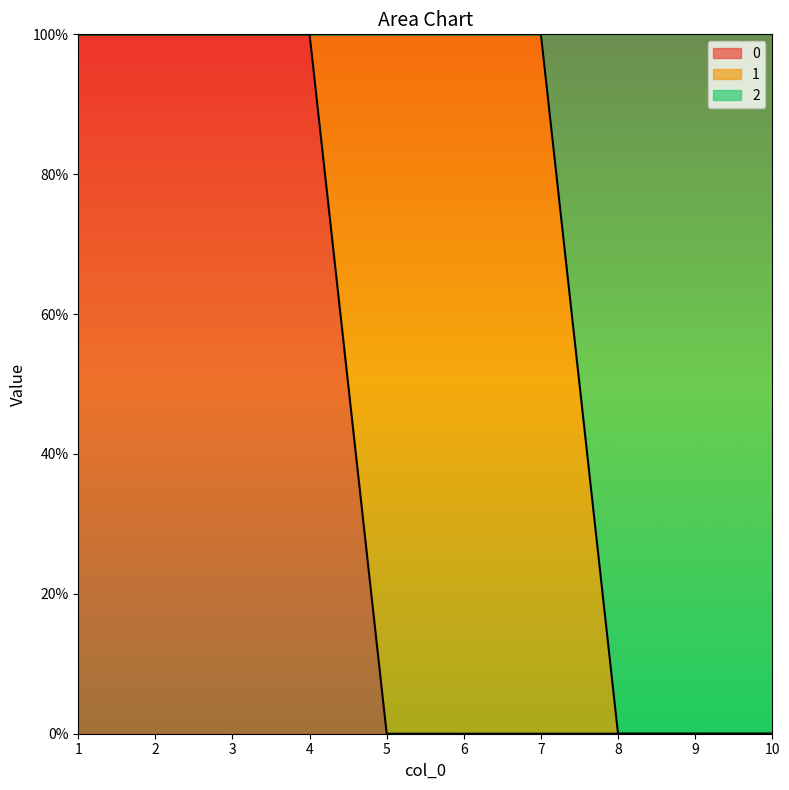

At which category is the sum across all series the highest?

1